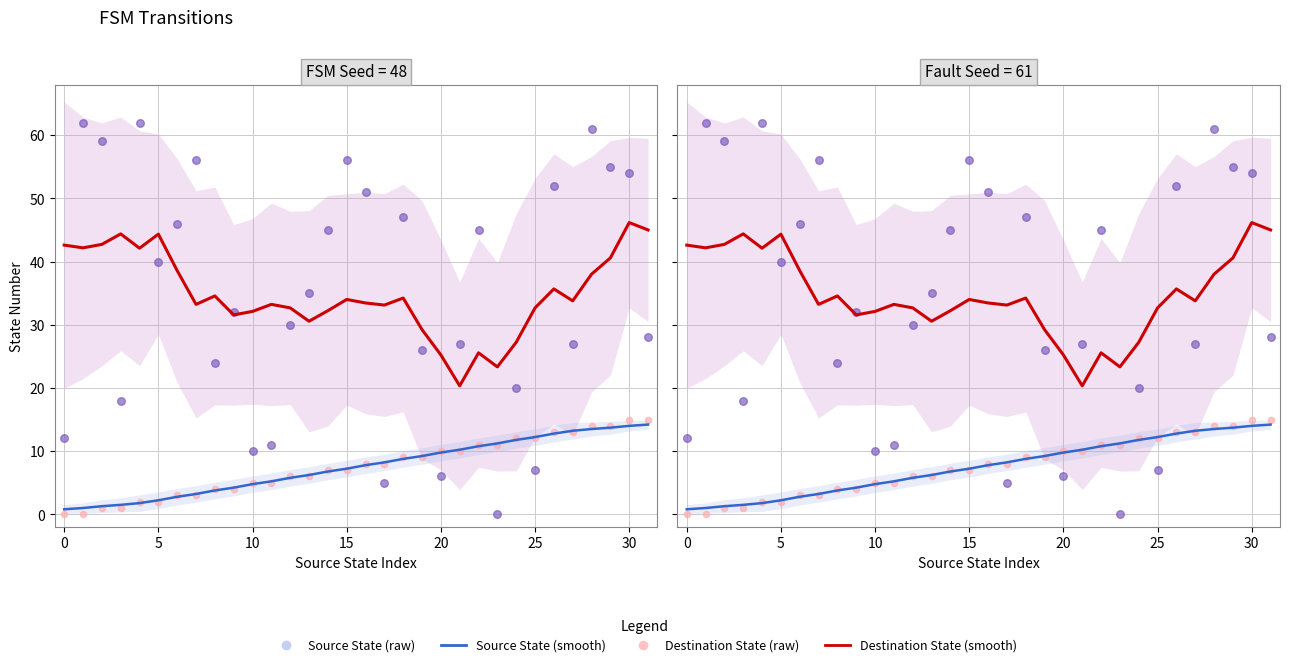

At how many categories does at least one series exceed 37?

18